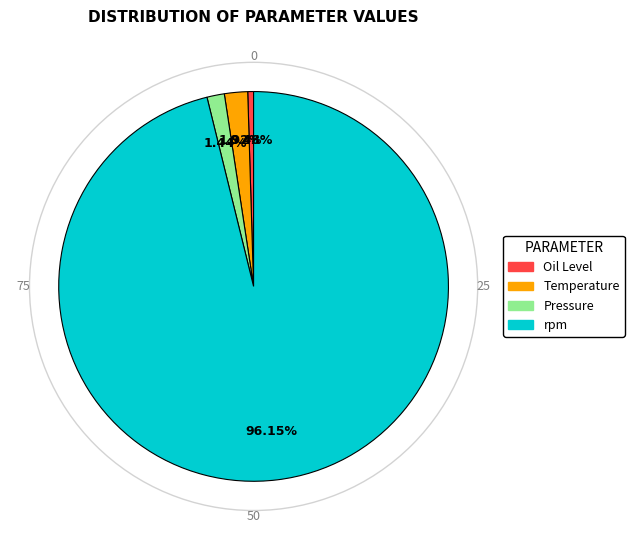

Approximately how many times larger is the value at Oil Level compared to Pressure?

0.3